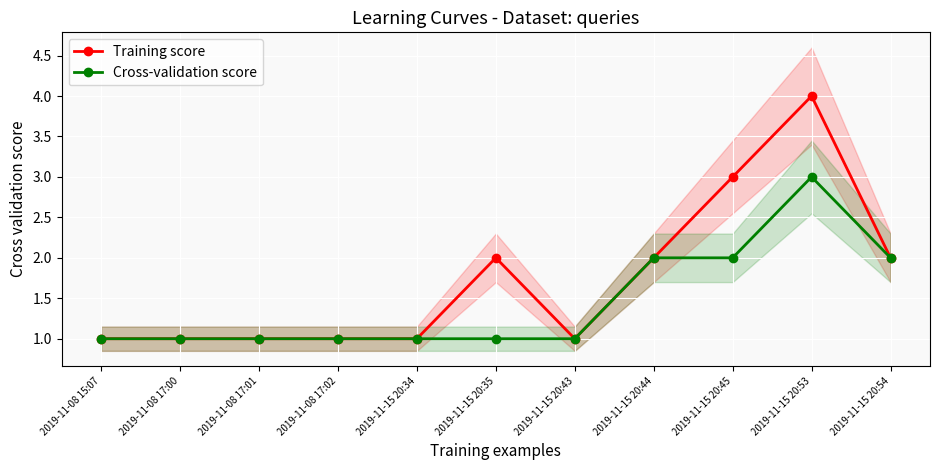

Which series has the largest range (max minus min)?

Training score